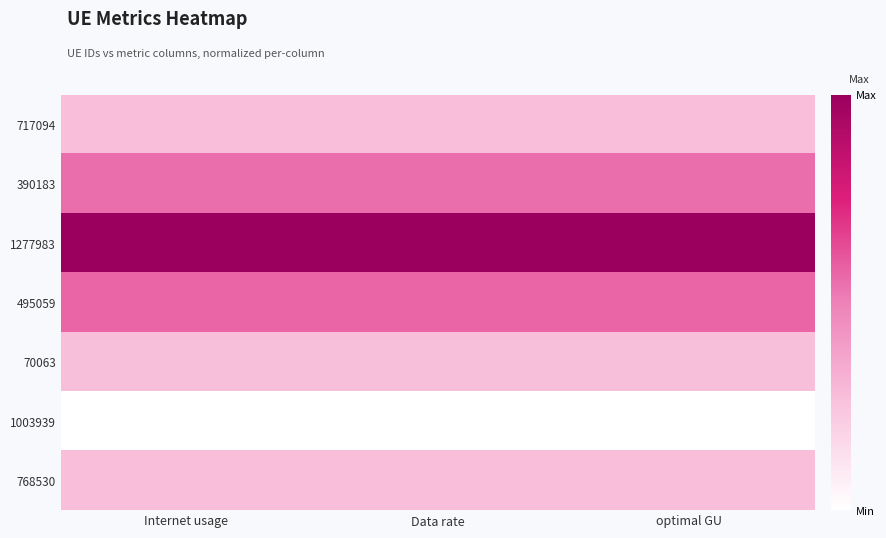

Reading left to right, transcribe all the data shown in this chart.

717094: Internet usage=0.3	Data rate=0.3	optimal GU=0.3
390183: Internet usage=0.5	Data rate=0.5	optimal GU=0.5
1277983: Internet usage=1.0	Data rate=1.0	optimal GU=1.0
495059: Internet usage=0.6	Data rate=0.6	optimal GU=0.6
70063: Internet usage=0.3	Data rate=0.3	optimal GU=0.3
1003939: Internet usage=0.0	Data rate=0.0	optimal GU=0.0
768530: Internet usage=0.3	Data rate=0.3	optimal GU=0.3